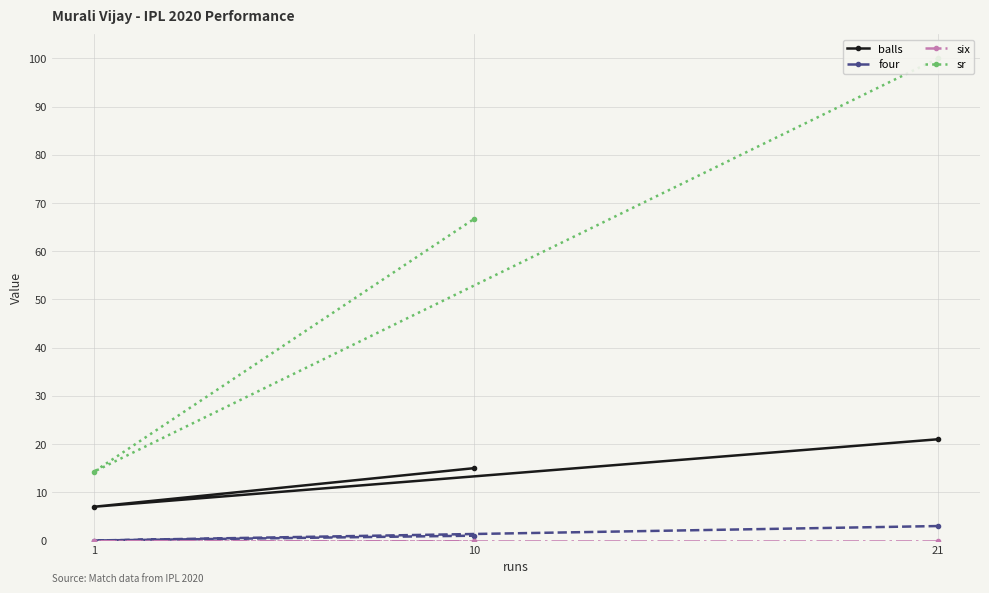

List the labels in order of balls value, smallest first.

1, 10, 21